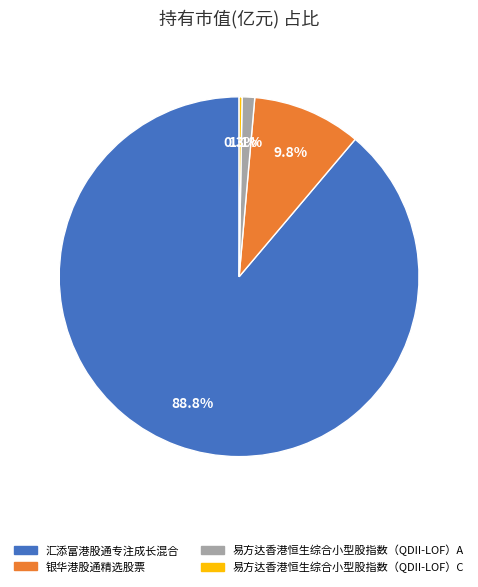

Combined, do 银华港股通精选股票 and 易方达香港恒生综合小型股指数（QDII-LOF）A account for over 50%?

No